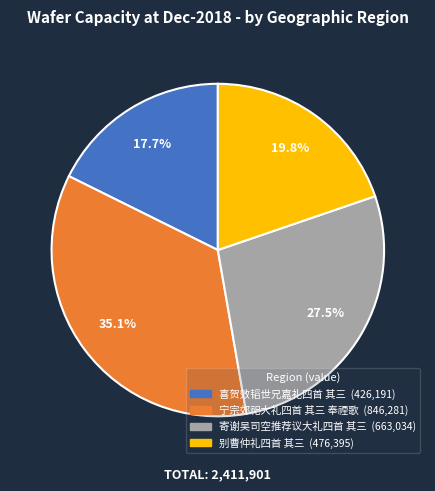

How many segments does this pie chart have?

4